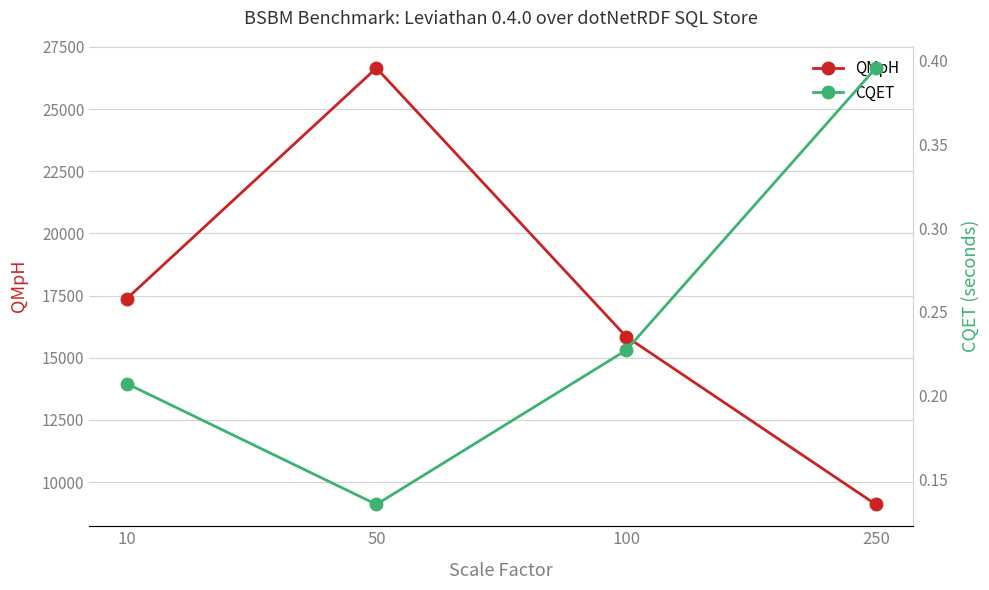

Reading left to right, extract all data points from this chart.

QMpH: 17374.8	26650.7	15854.1	9103.4
CQET: 0.2	0.1	0.2	0.4